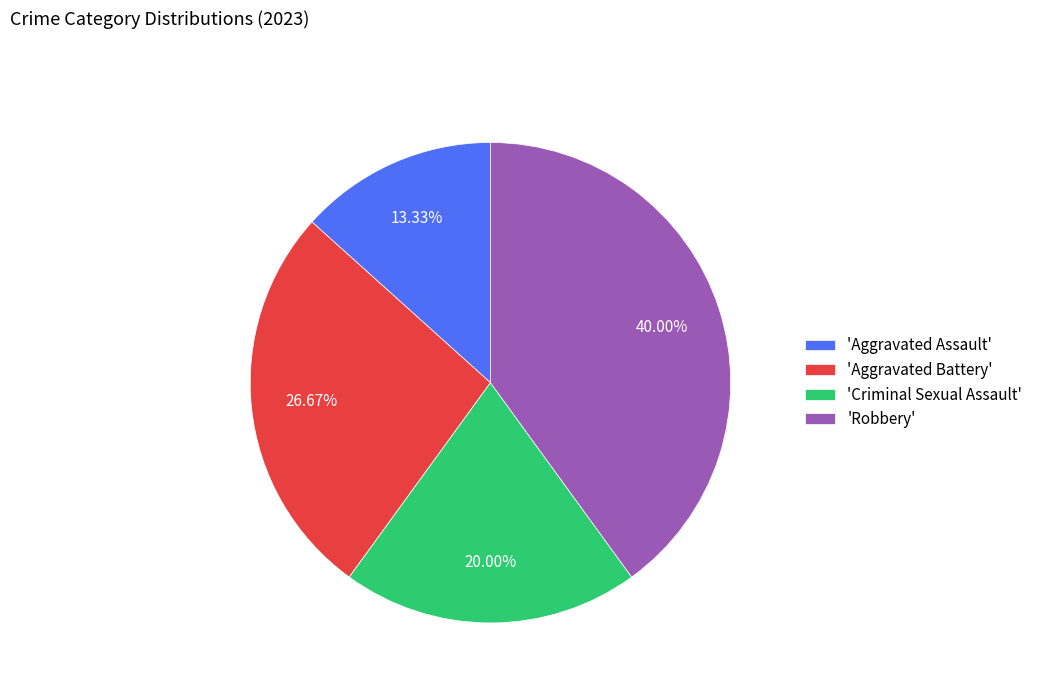

Which has a higher value, 'Aggravated Battery' or 'Aggravated Assault'?

'Aggravated Battery'